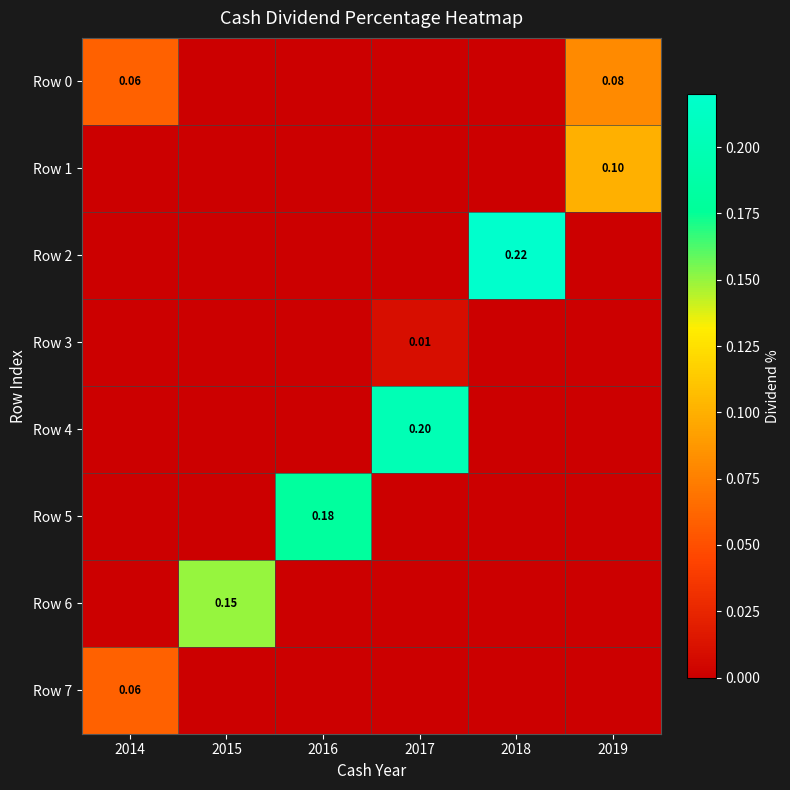

What is the highest value of the Row 0 series?

0.1